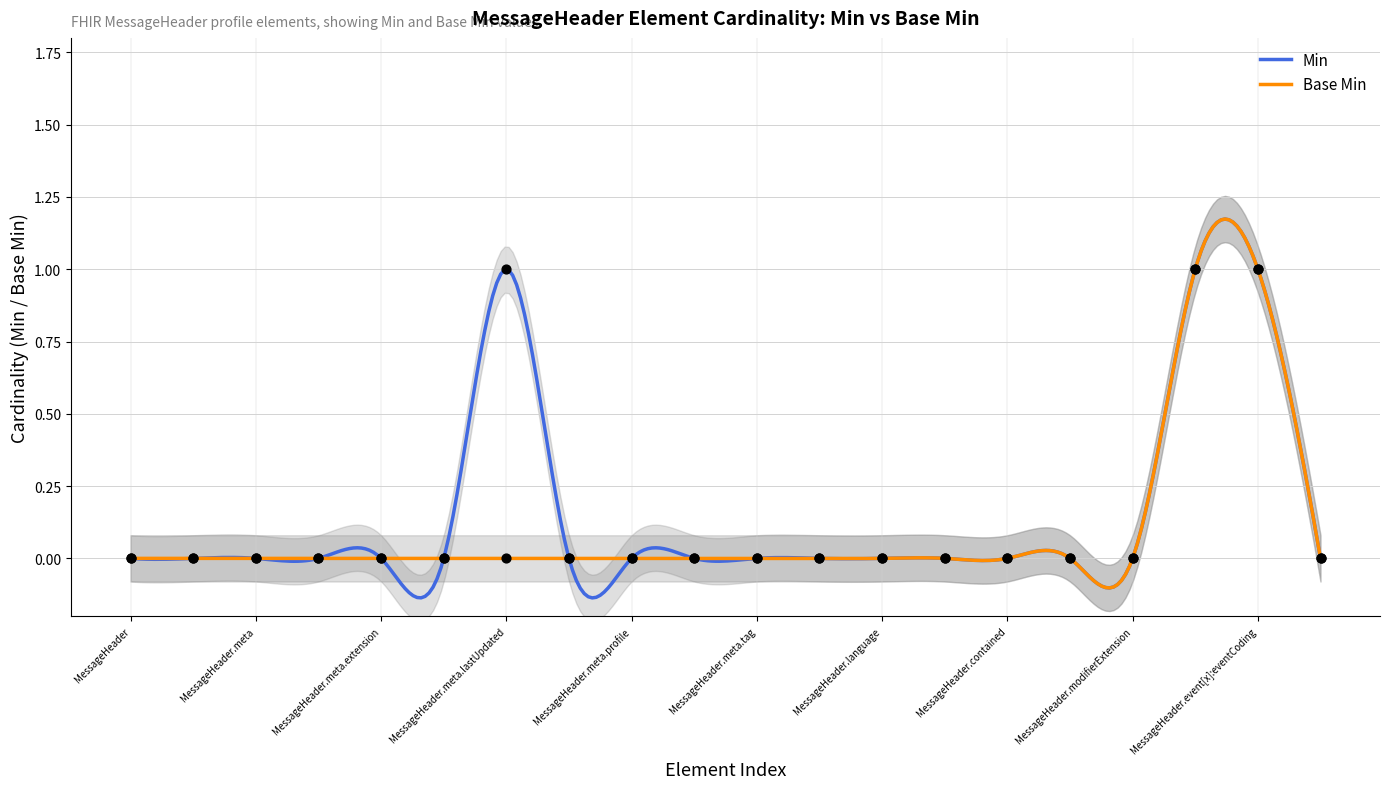

At how many categories does at least one series exceed 0?

3